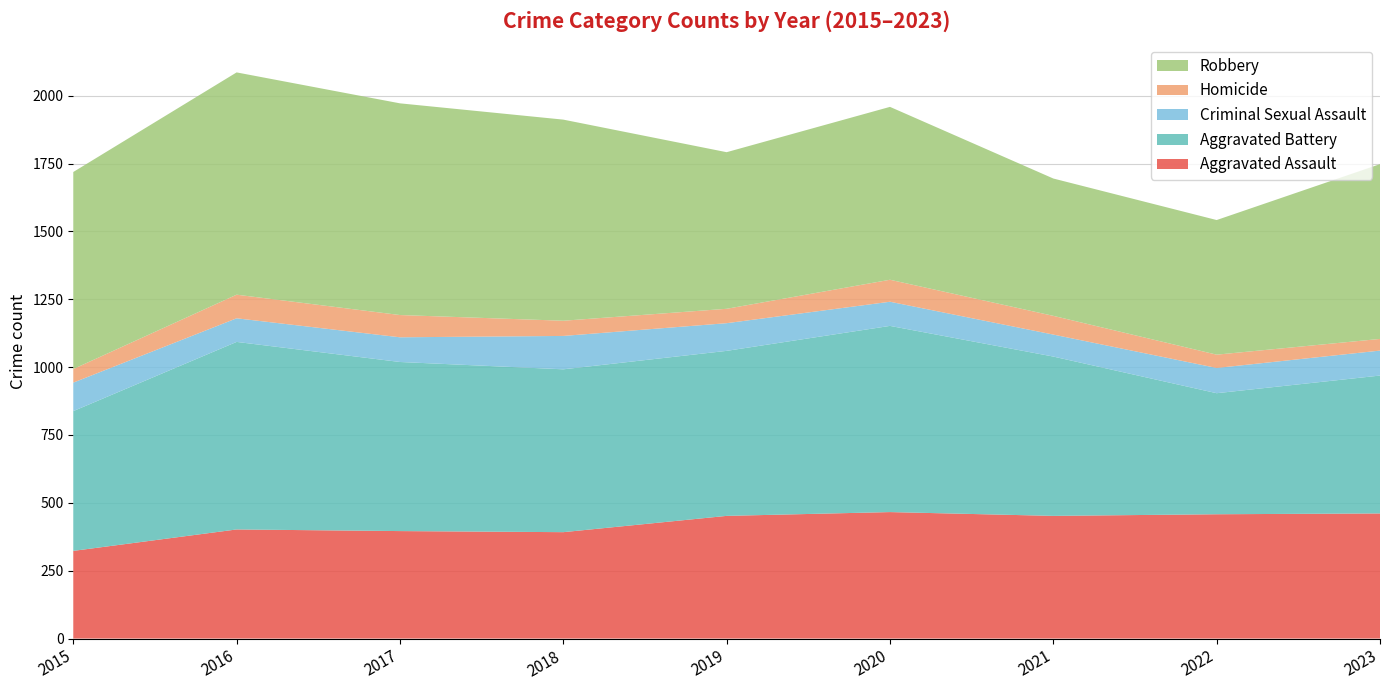

Reading left to right, extract all data points from this chart.

Aggravated Assault: 2015=323	2016=402	2017=396	2018=392	2019=452	2020=466	2021=452	2022=458	2023=461
Aggravated Battery: 2015=515	2016=691	2017=623	2018=600	2019=608	2020=686	2021=587	2022=446	2023=508
Criminal Sexual Assault: 2015=105	2016=87	2017=91	2018=123	2019=102	2020=89	2021=81	2022=93	2023=92
Homicide: 2015=50	2016=87	2017=82	2018=56	2019=53	2020=81	2021=69	2022=49	2023=43
Robbery: 2015=726	2016=819	2017=780	2018=741	2019=577	2020=637	2021=506	2022=496	2023=644